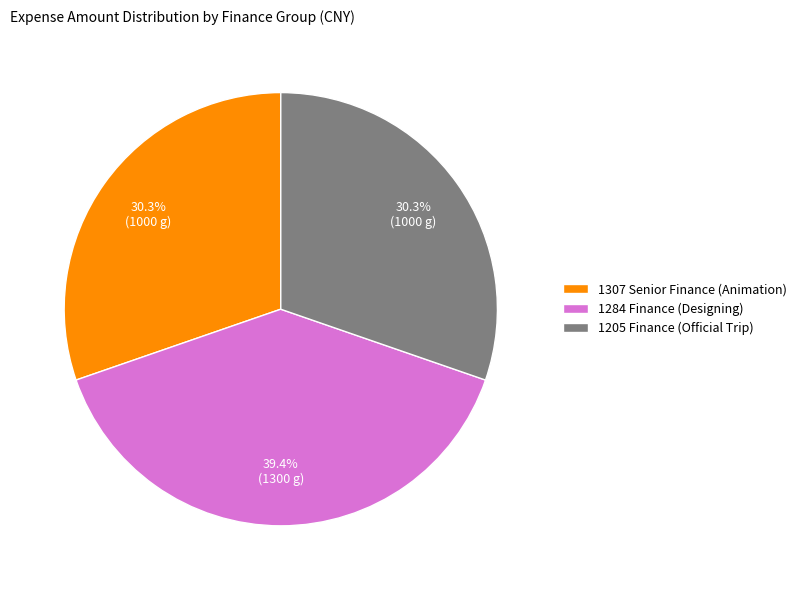

What is the ratio of the value at 1284 Finance (Designing) to the value at 1307 Senior Finance (Animation)?

1.3